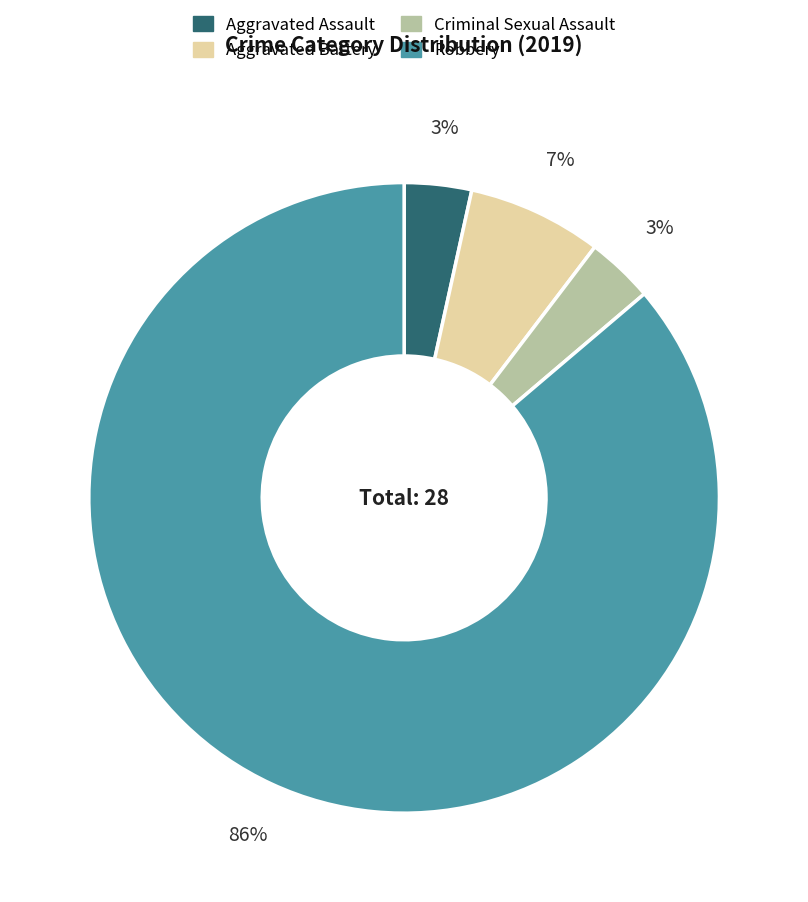

To the nearest percent, what is the average slice percentage?

25%